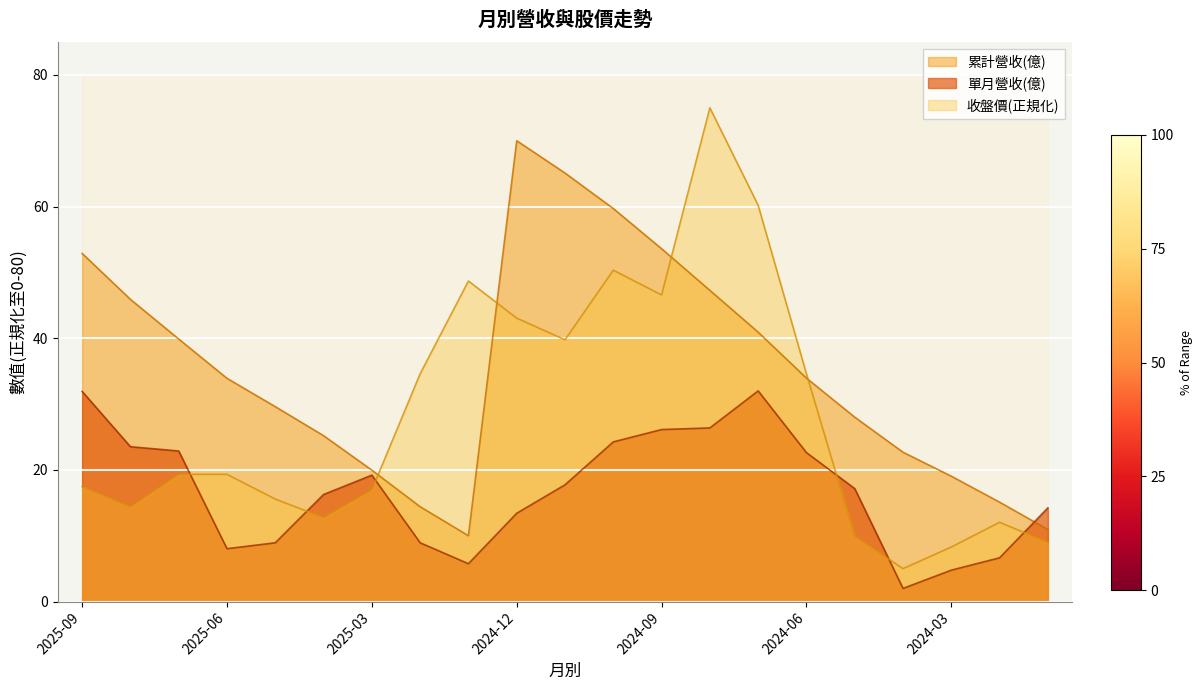

What position from the right is 2025-01?

13